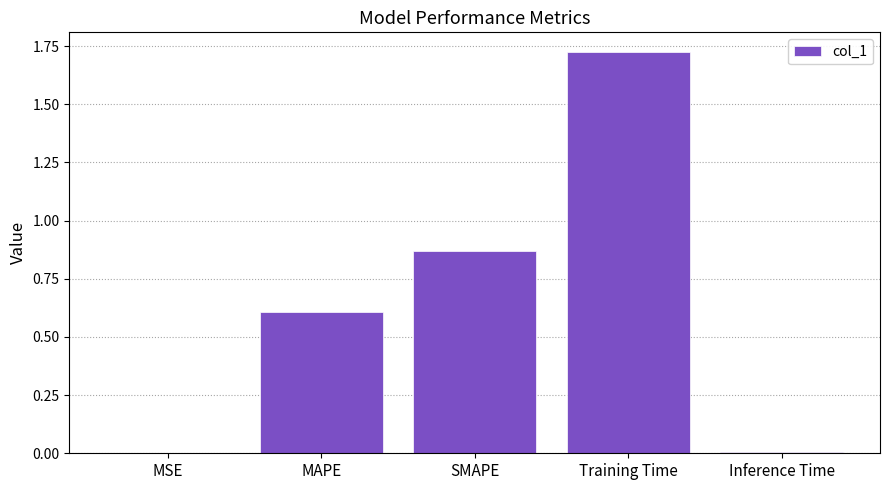

What is the sum of all values?

3.2